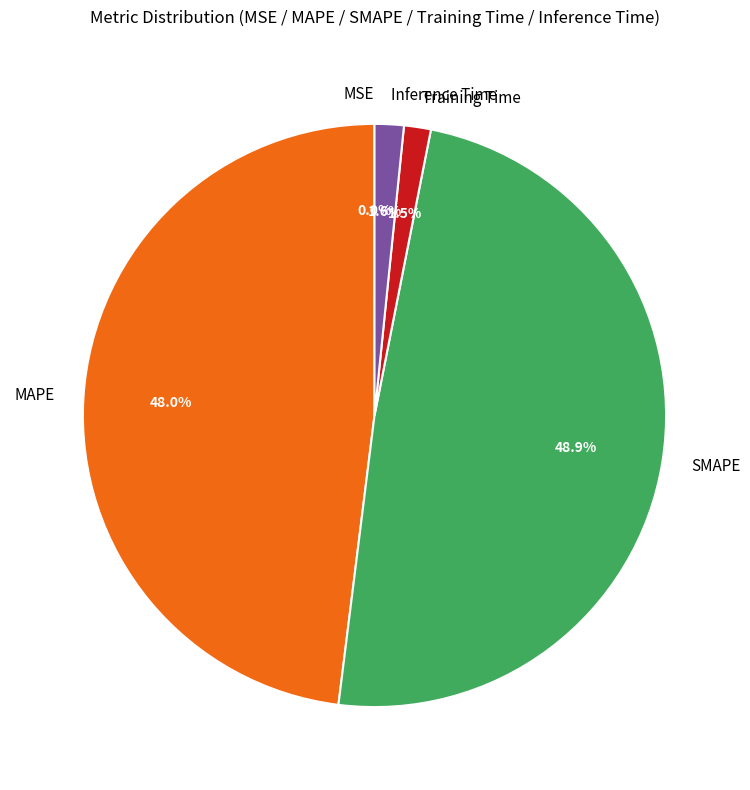

The MAPE slice represents 36% of the pie. True or false?

False